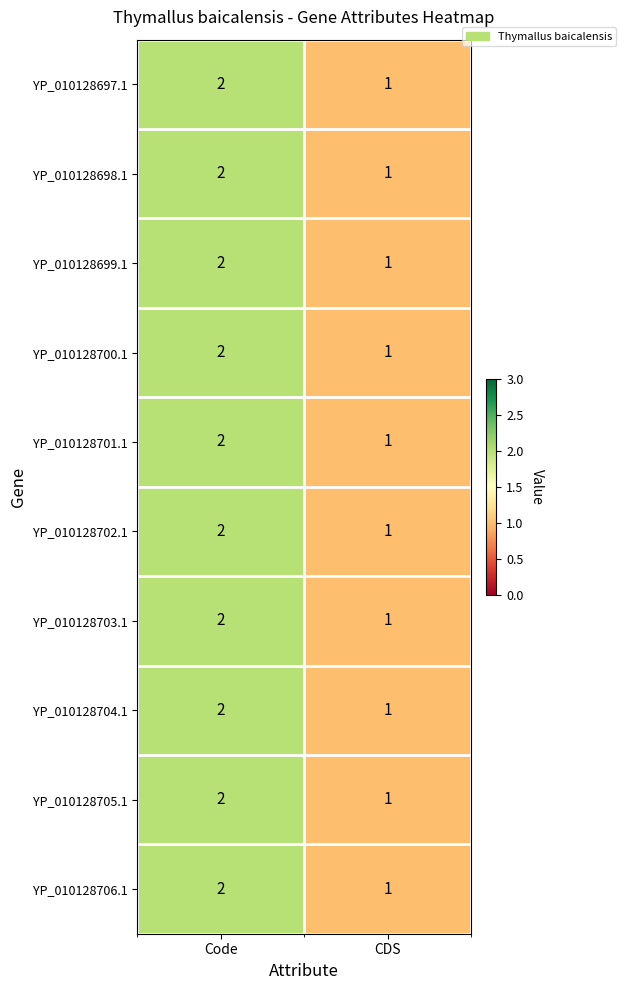

What is the sum of all YP_010128699.1 values?

3